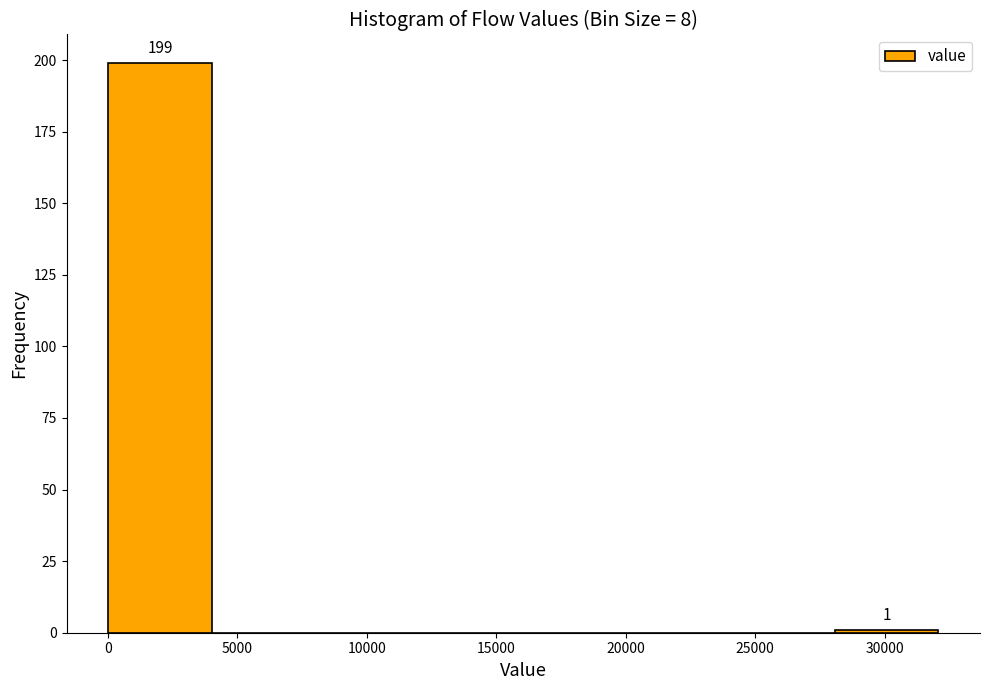

Over which range of the x-axis is the bar tallest?

0 to 4000